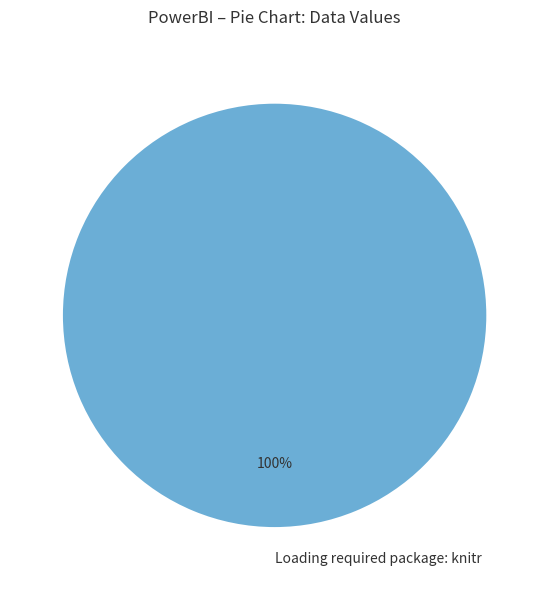

To the nearest percent, what percentage of the pie is Loading required package: knitr?

100%